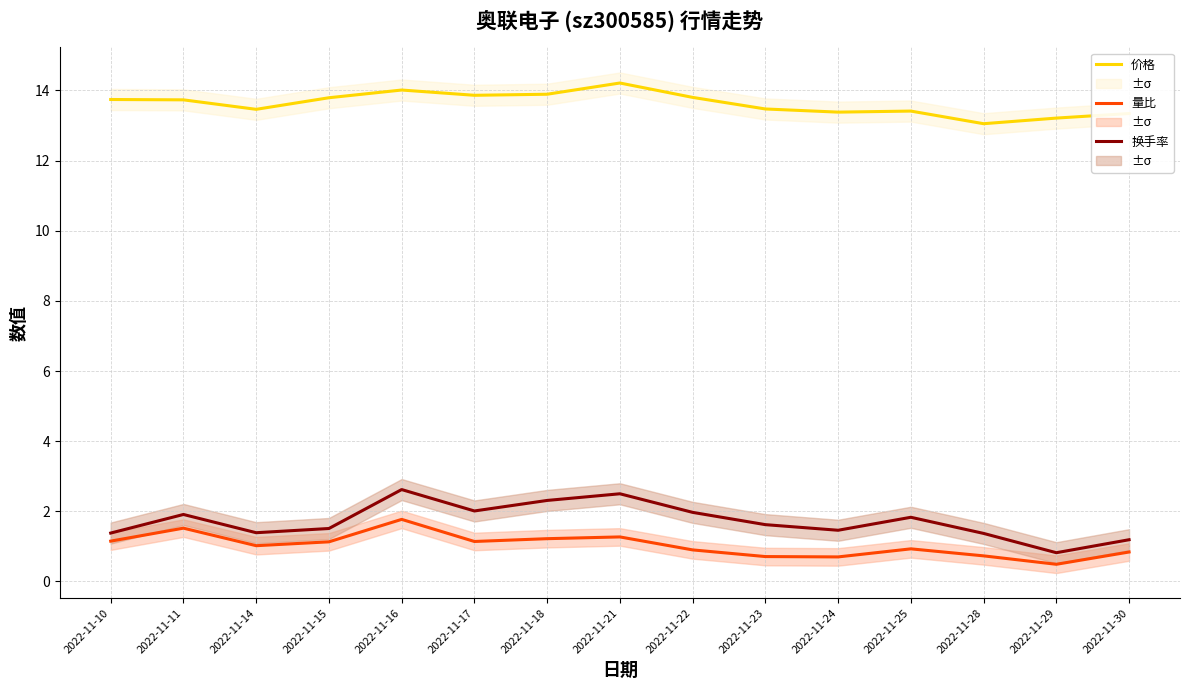

At which category is the sum across all series the highest?

2022-11-16